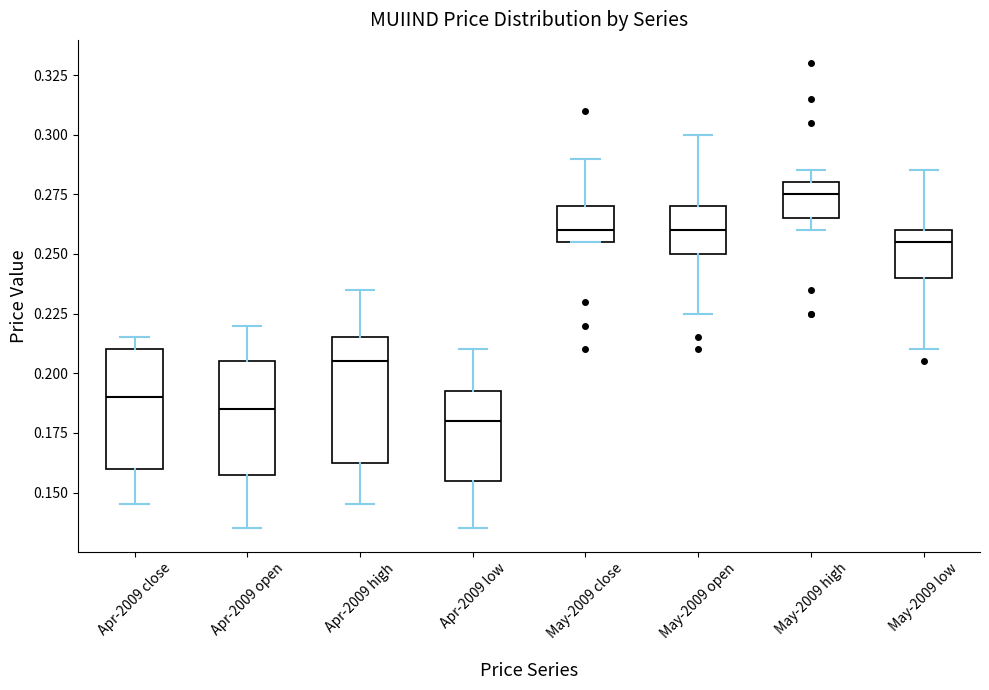

Where is the lower edge of the box for May-2009 high on the y-axis? The values are not printed on the chart, so give them approximately, as read against the axis.

0.265